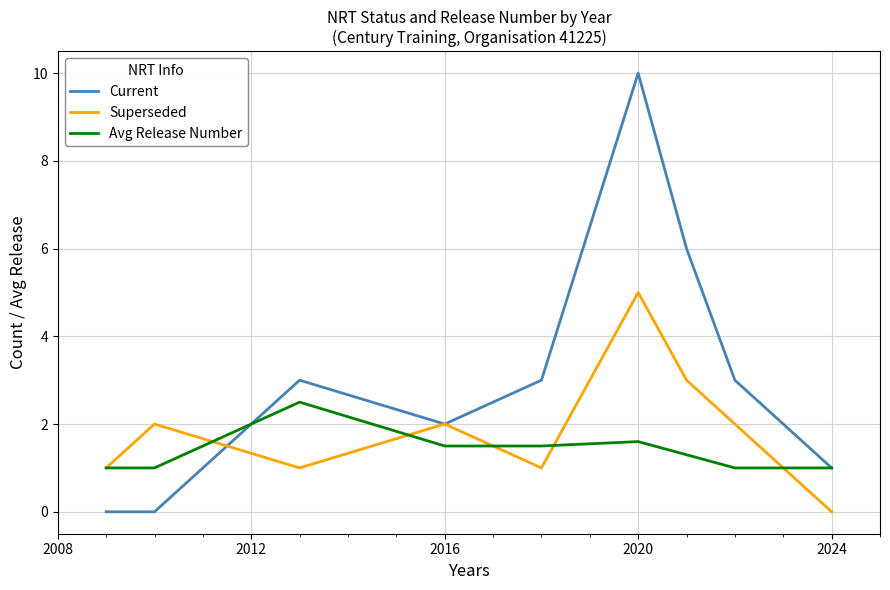

What is the greatest value displayed?

10.0